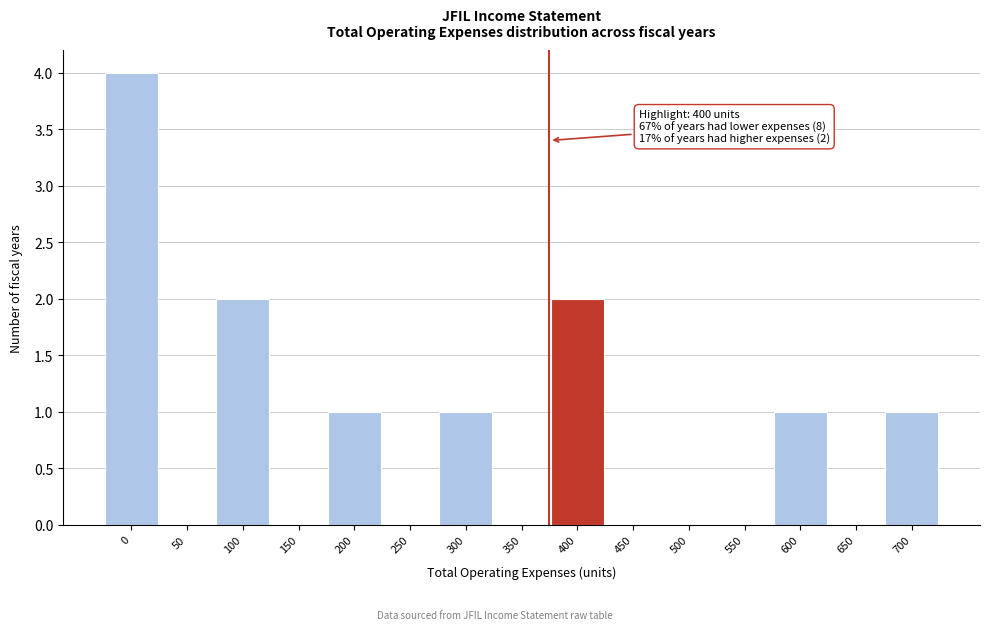

Reading left to right, extract all data points from this chart.

0=4	50=0	100=2	150=0	200=1	250=0	300=1	350=0	400=2	450=0	500=0	550=0	600=1	650=0	700=1